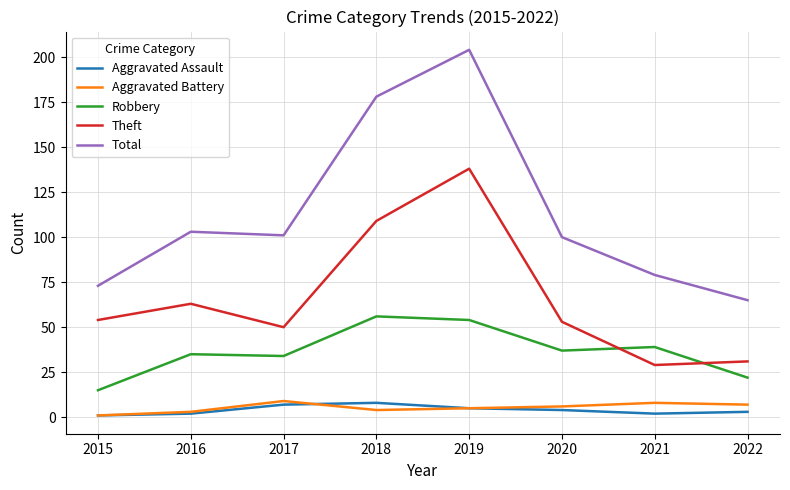

What is the difference between the maximum and second lowest values in the Aggravated Battery series?

6